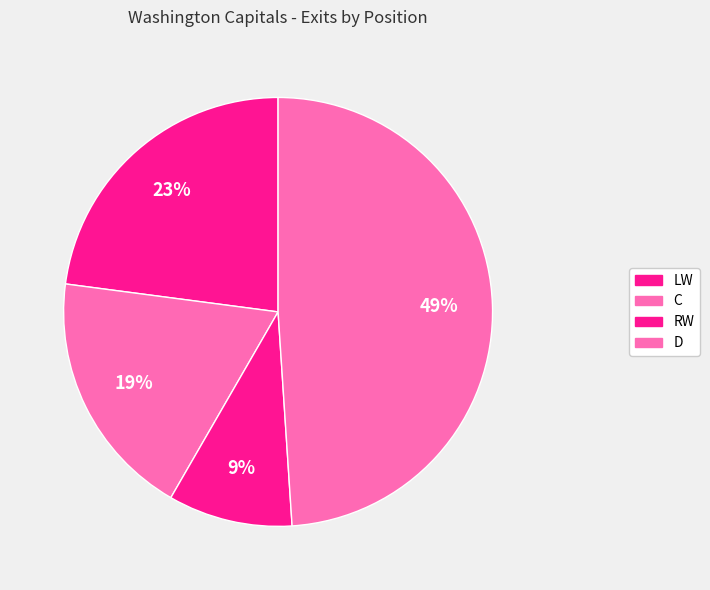

To the nearest percent, what is the combined percentage of C and RW?

28%